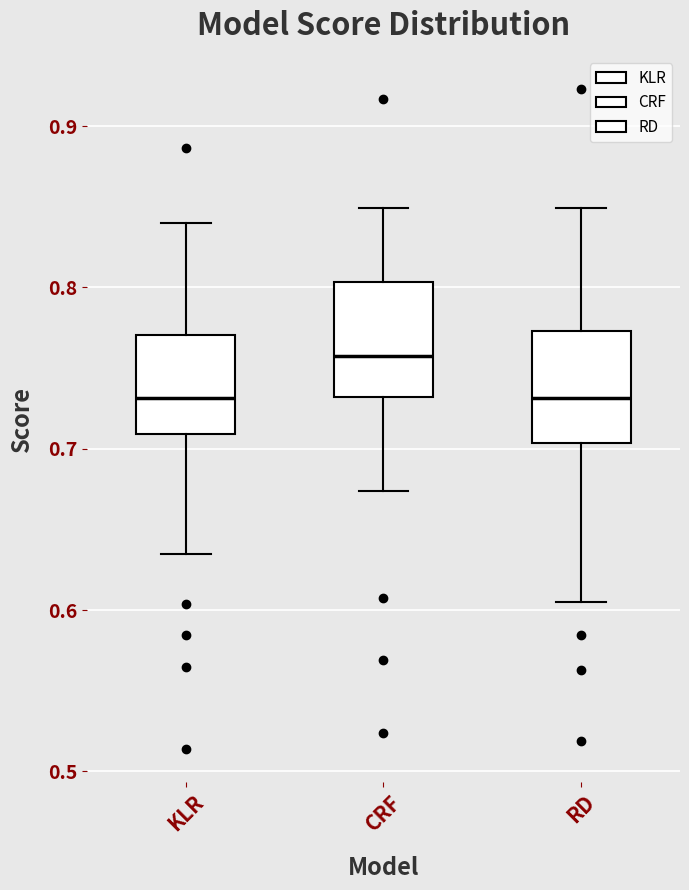

Which box has the highest median line?

CRF